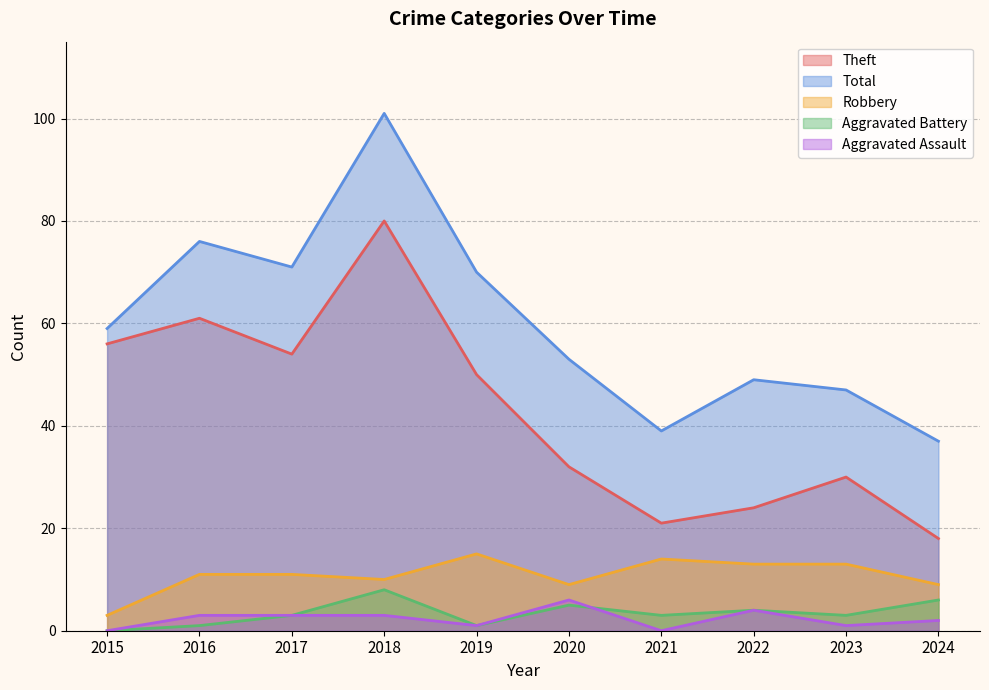

Which category has the lowest value in the Theft series?

2024